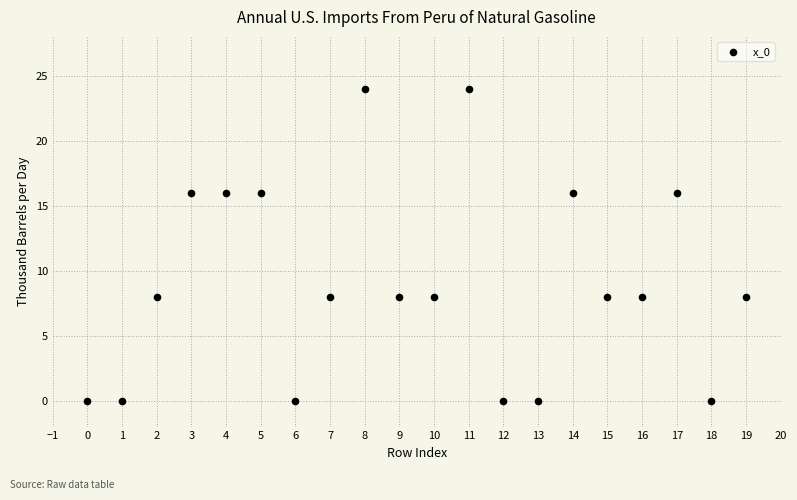

What is the range of Y values (max minus min)?

24